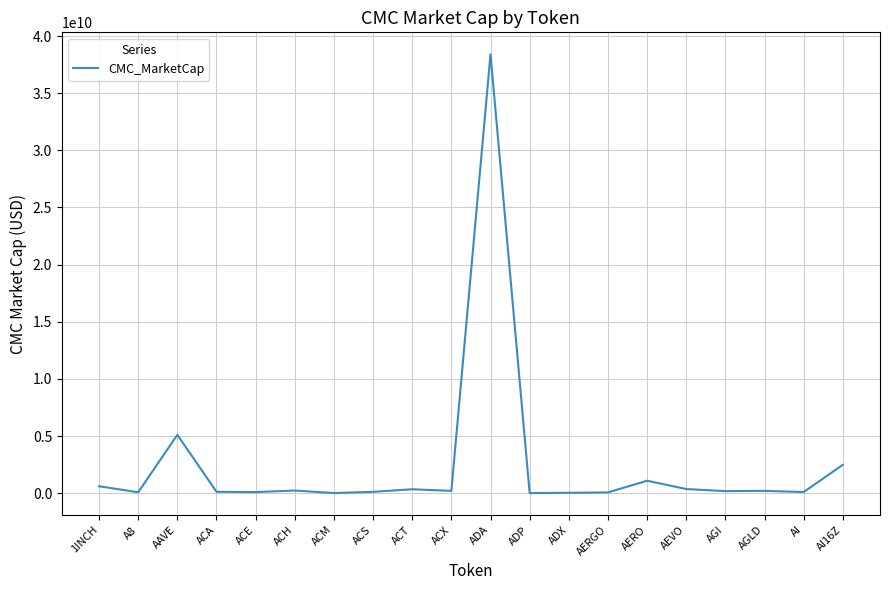

What is the difference between the maximum and minimum values?

38400007031.2